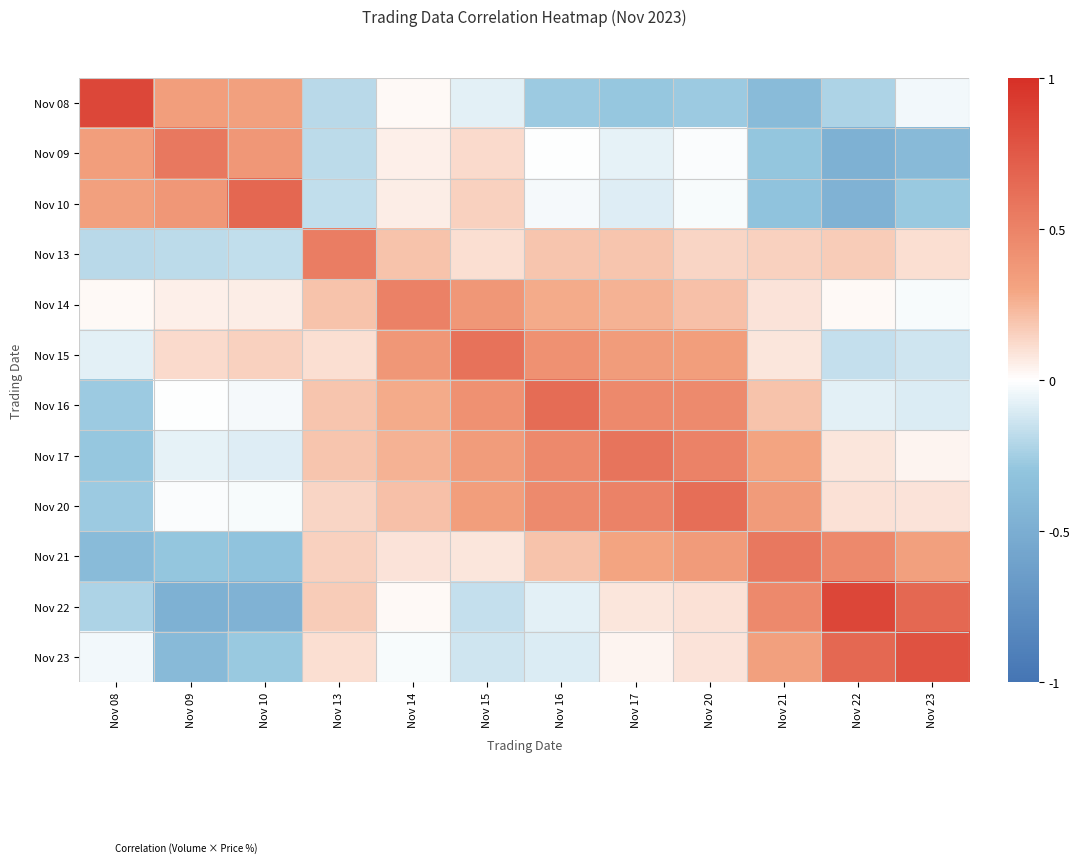

True or false: Nov 17 has a value of 0.3 at Nov 14.

True